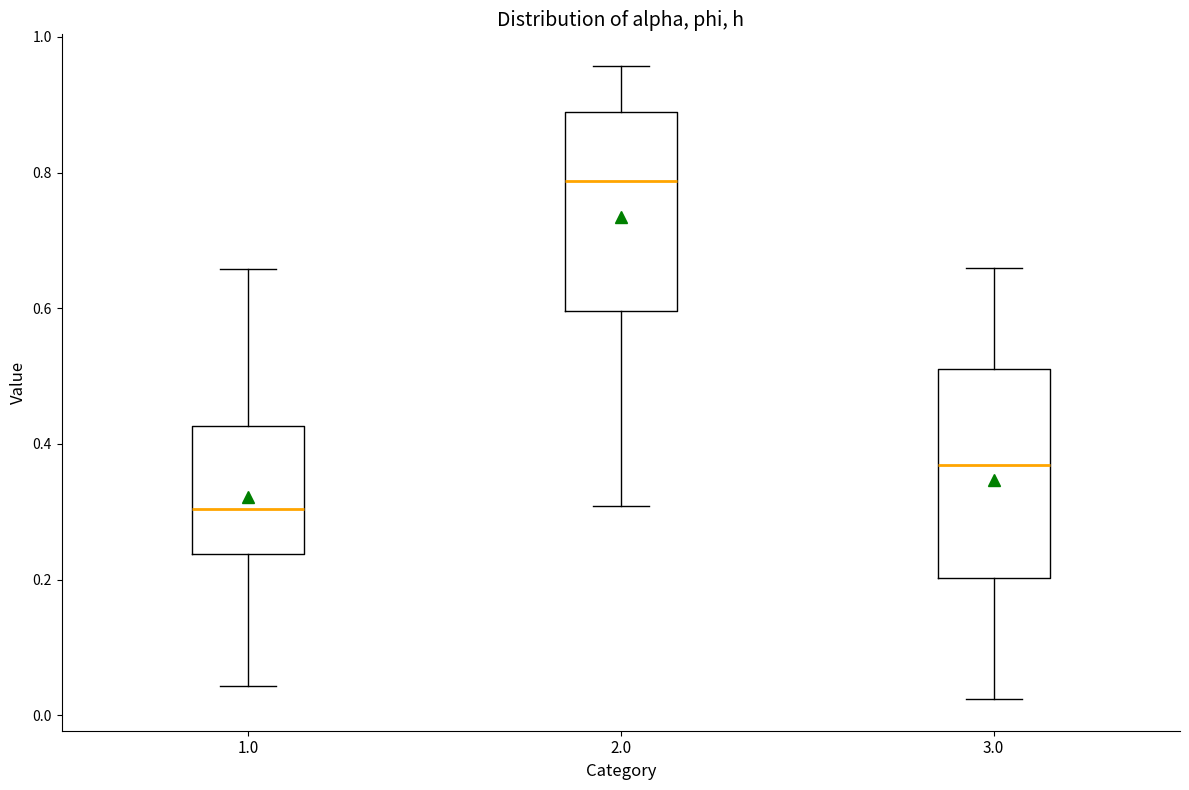

Reading left to right, read every box against the y-axis: the position of its median line, the range the box covers, and the ends of its whiskers. The values are not printed on the chart, so give them approximately, as read against the axis.

1.0: median 0.30, box 0.24 to 0.42, whiskers 0.04 to 0.66
2.0: median 0.78, box 0.60 to 0.88, whiskers 0.30 to 0.96
3.0: median 0.36, box 0.20 to 0.50, whiskers 0.02 to 0.66